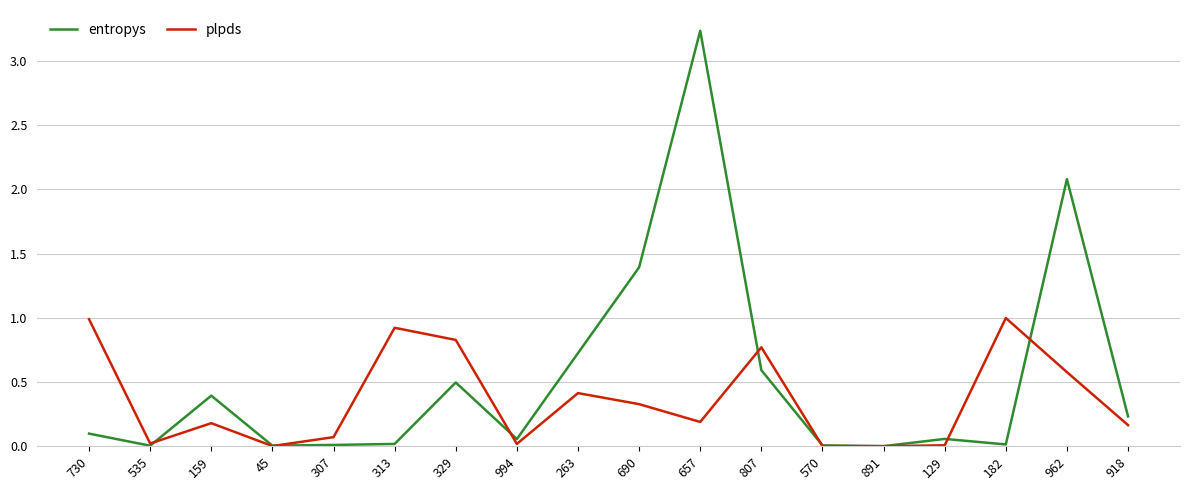

What position from the left is 891?

14